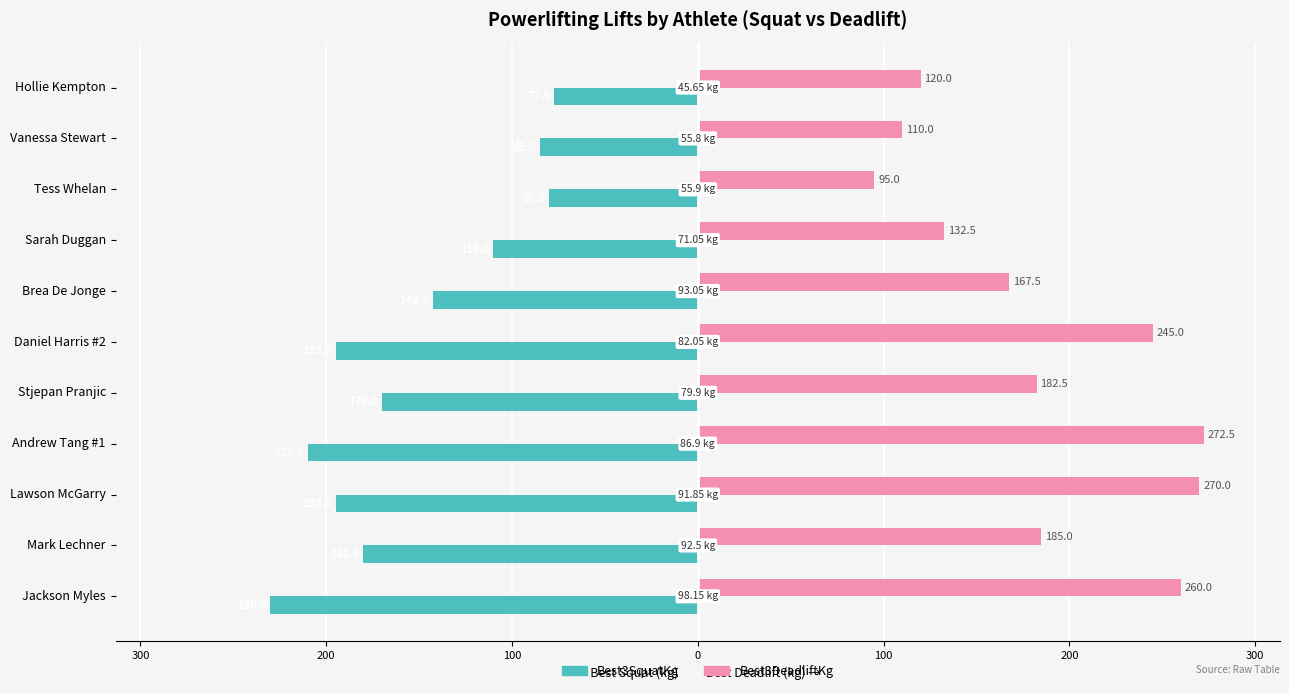

The value of Best3DeadliftKg at Brea De Jonge is 167.5. True or false?

True